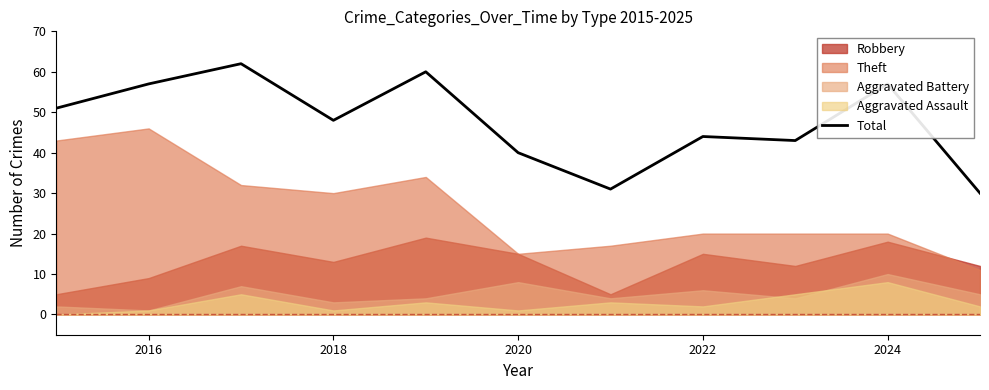

What is the minimum value for Total?

30